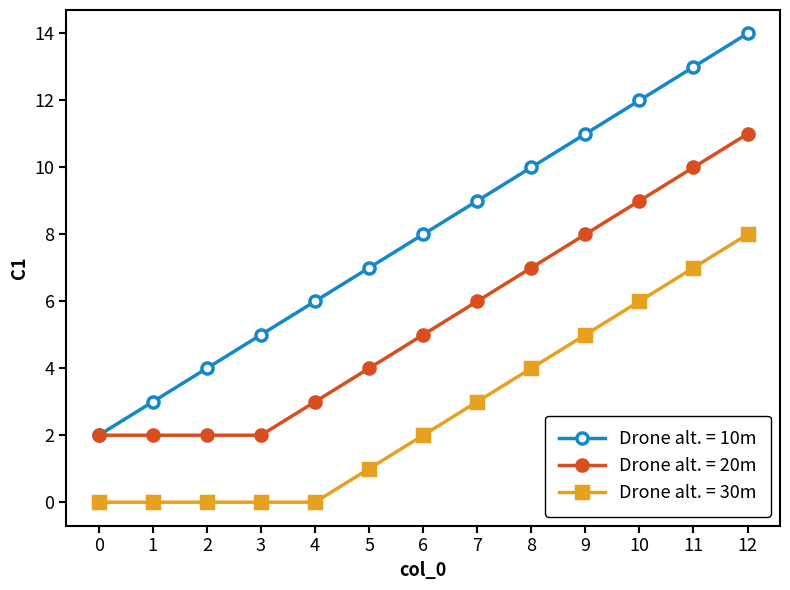

Is this an area chart (filled region under the line)?

No